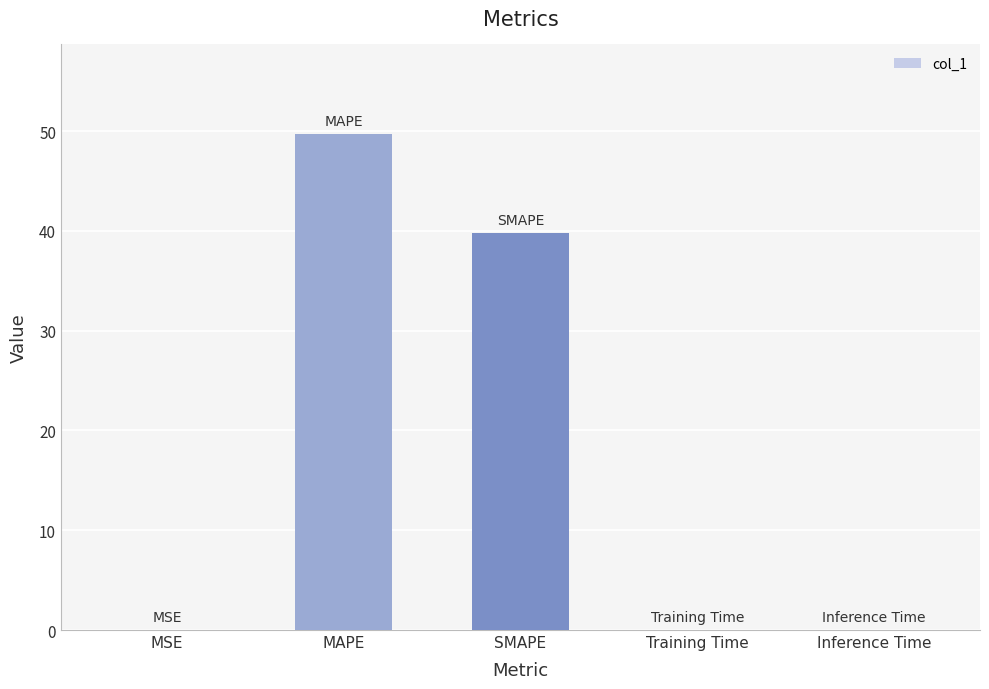

What is the greatest value displayed?

49.7